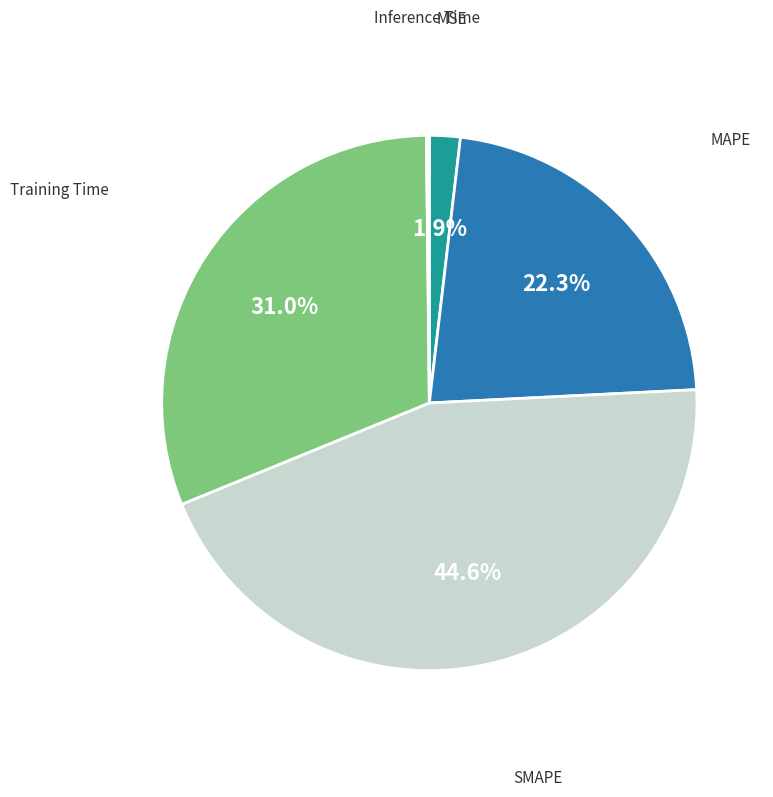

To the nearest percent, what portion does MAPE represent?

22%